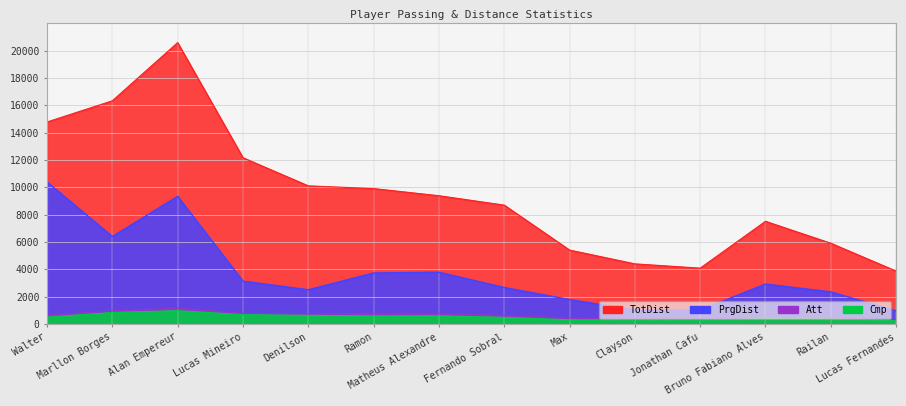

True or false: PrgDist has more than 2 points higher than both neighbors.

True